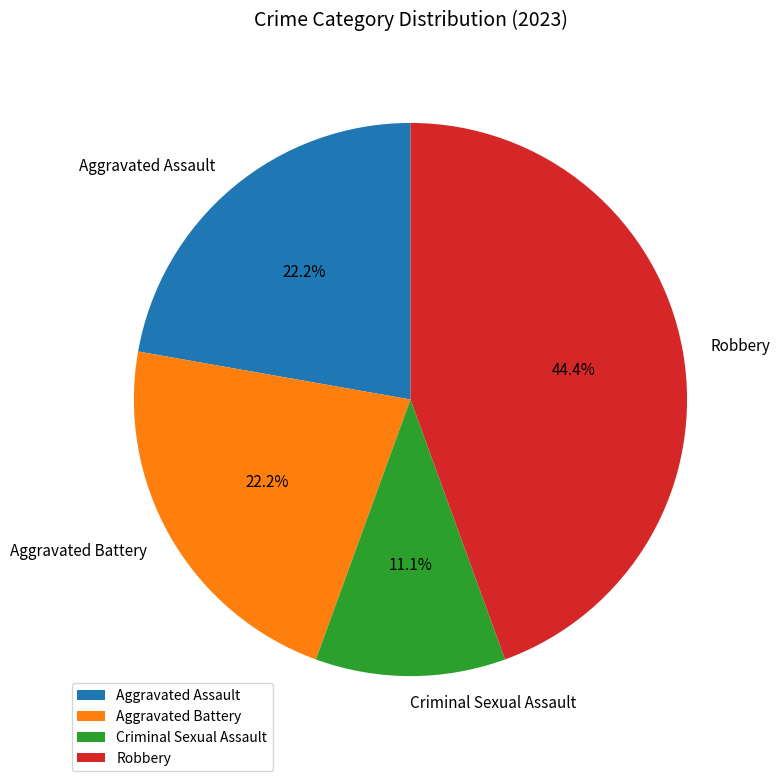

What percentage is the Robbery slice, to the nearest percent?

44%